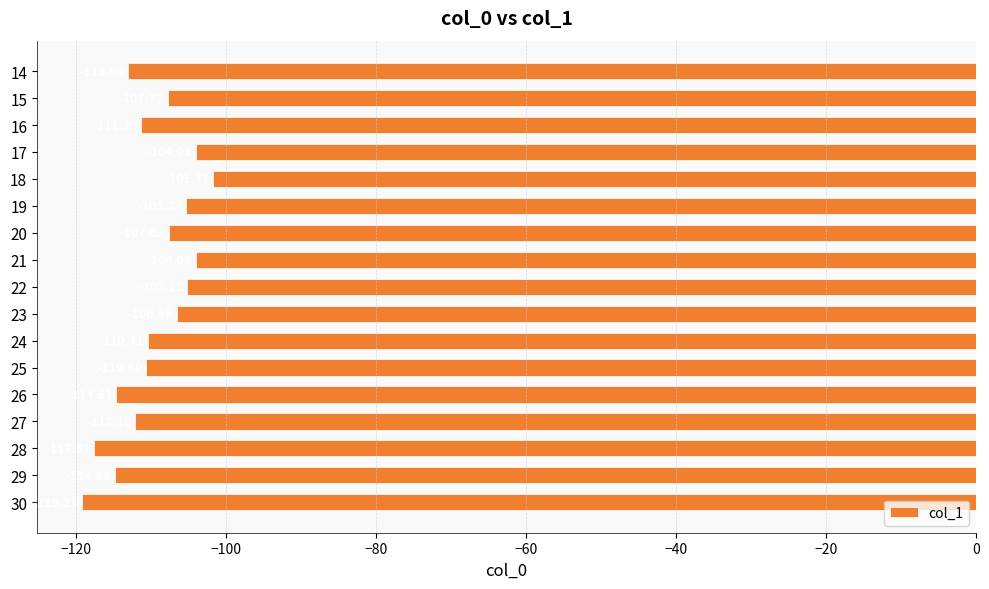

What is the difference between the maximum and minimum values?

17.5